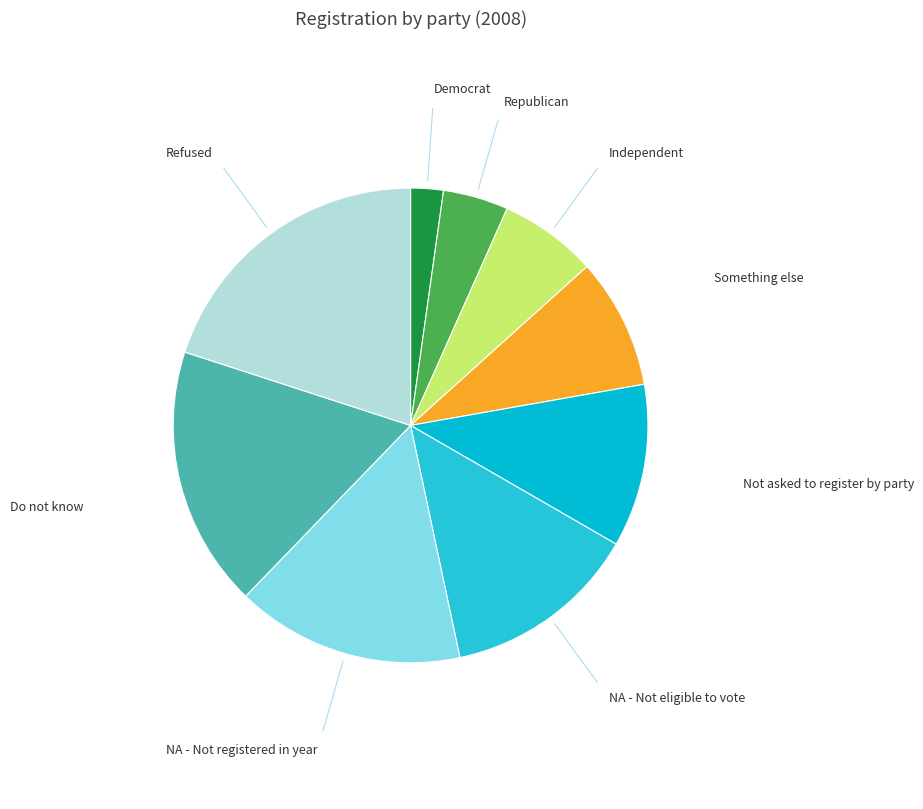

Rank the categories by value from highest to lowest.

Refused, Do not know, NA - Not registered in year, NA - Not eligible to vote, Not asked to register by party, Something else, Independent, Republican, Democrat